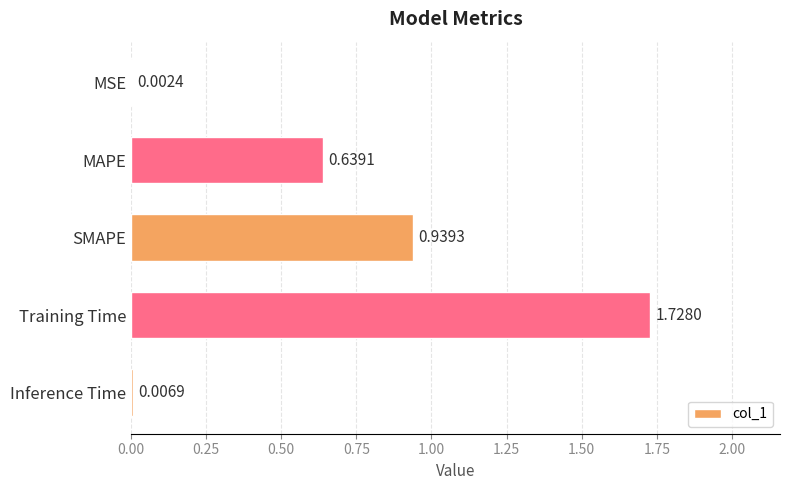

At which label is the value closest to 0?

MSE